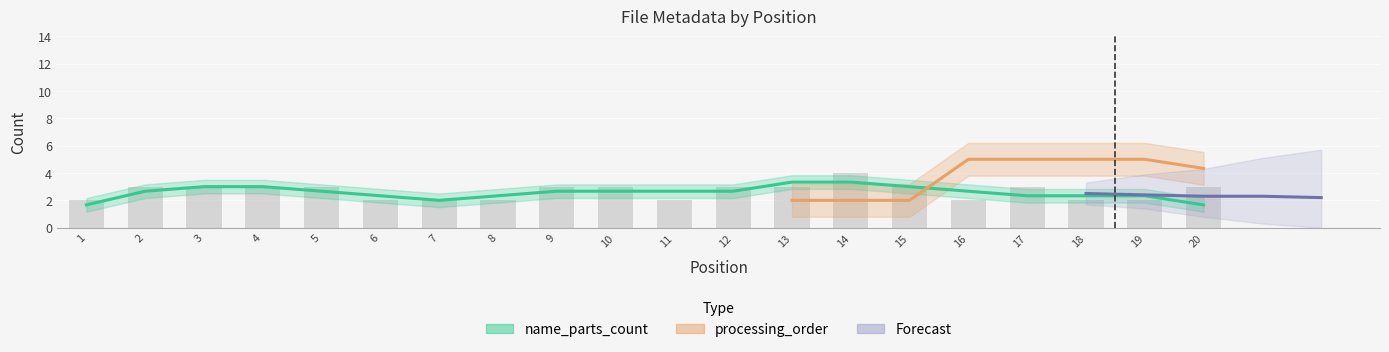

Which category has the lowest value across all series?

1